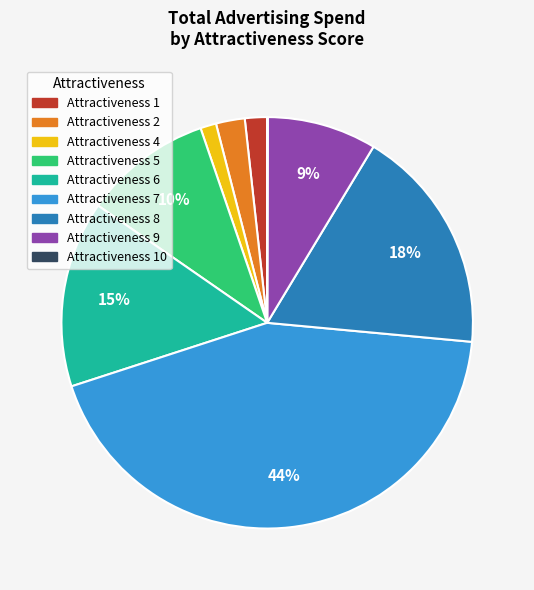

Does any single category account for the majority?

No